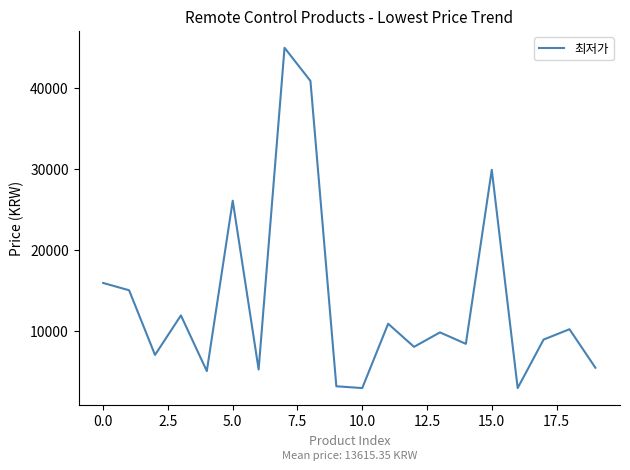

What is the difference between the maximum and minimum values?

42100